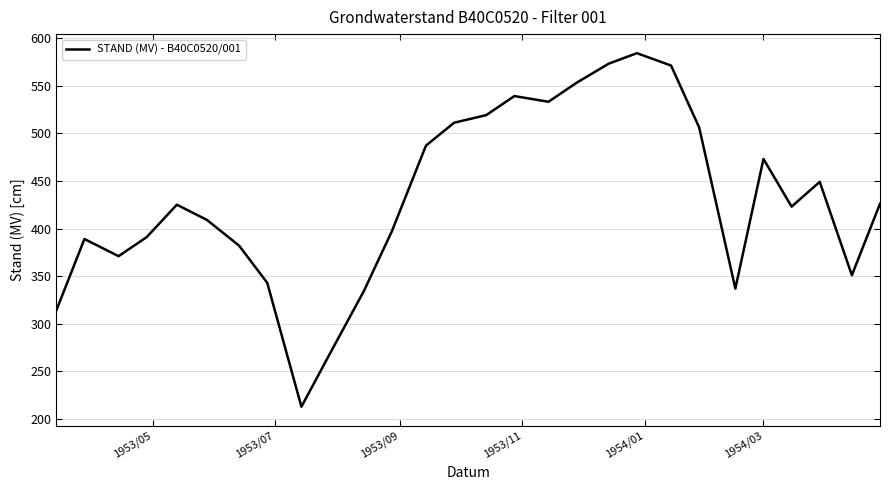

How many values are below 425?

14